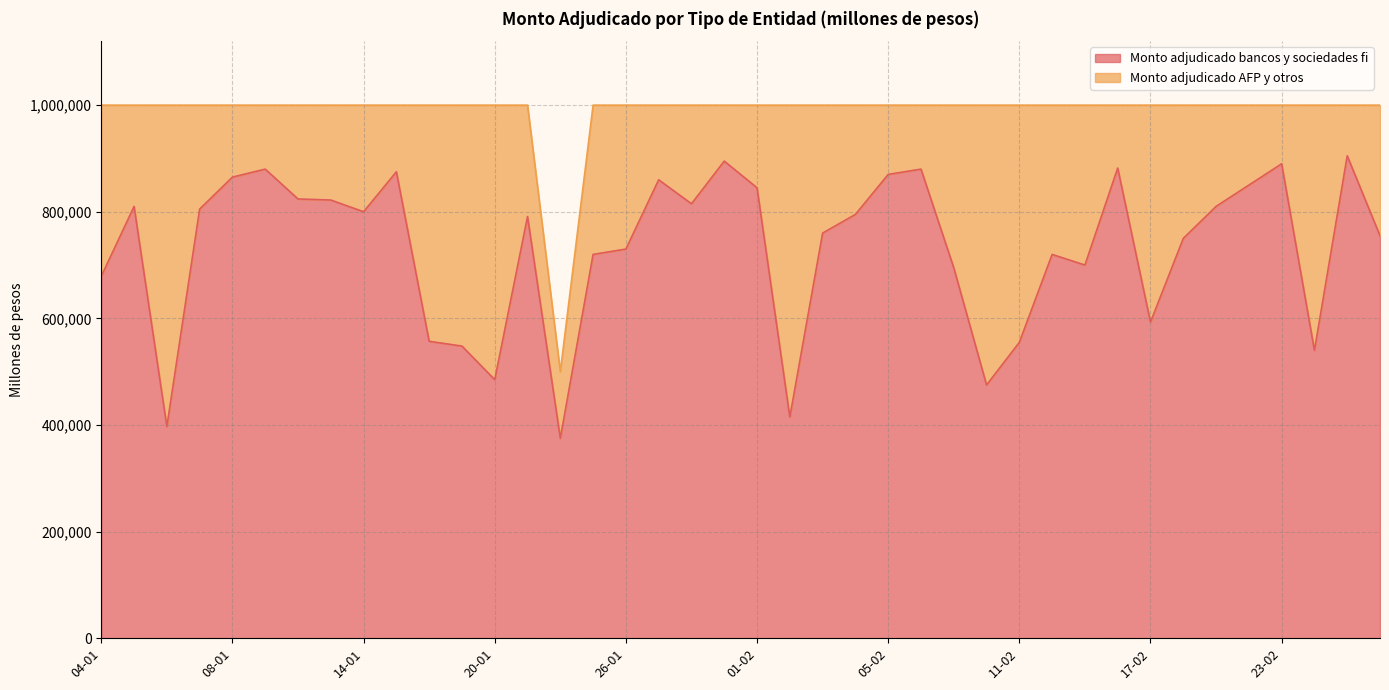

What is the difference between the values at 11-01 and 17-02?

287000